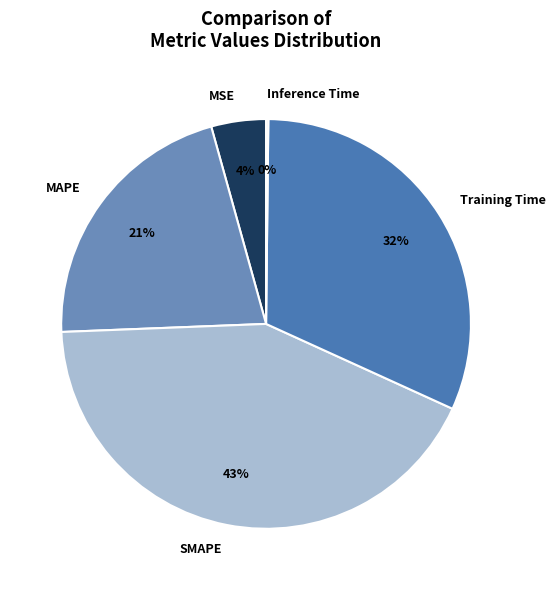

The Training Time slice represents 41% of the pie. True or false?

False